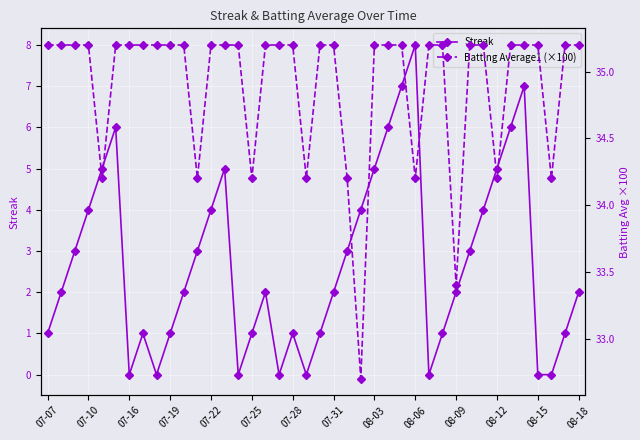

Which series changed the most between 20 and 37?

Streak